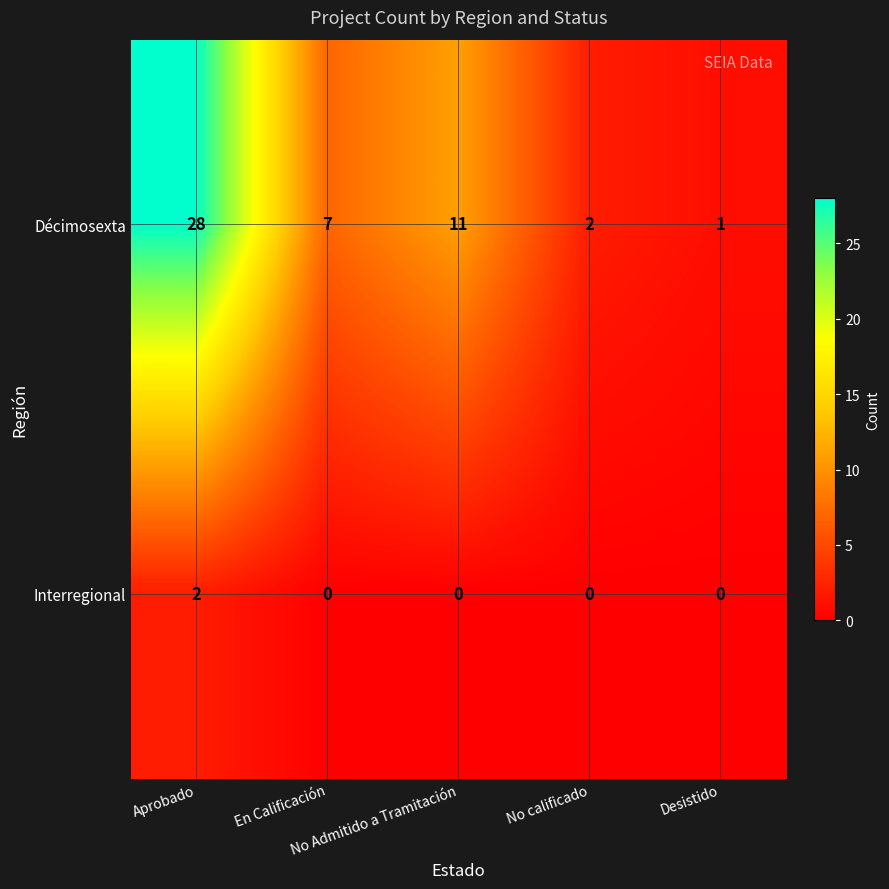

What is the difference between the second highest and minimum values in the Décimosexta series?

10